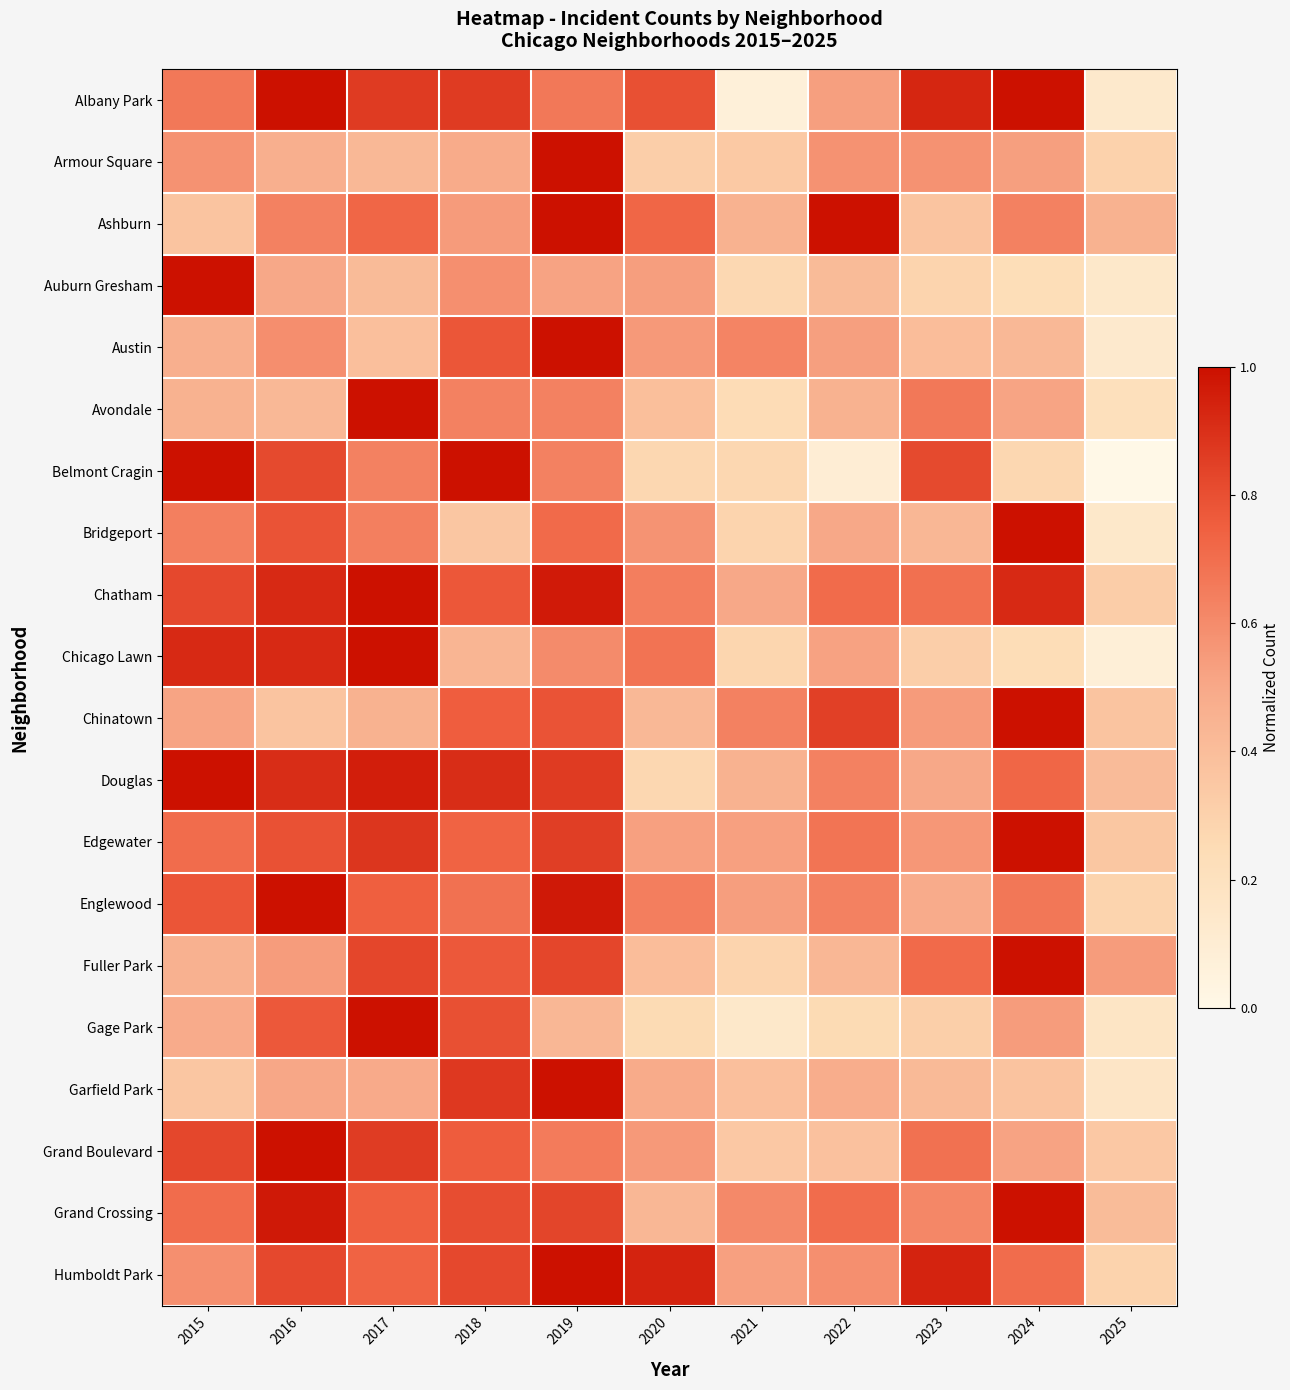

How many distinct data groups are displayed?

20